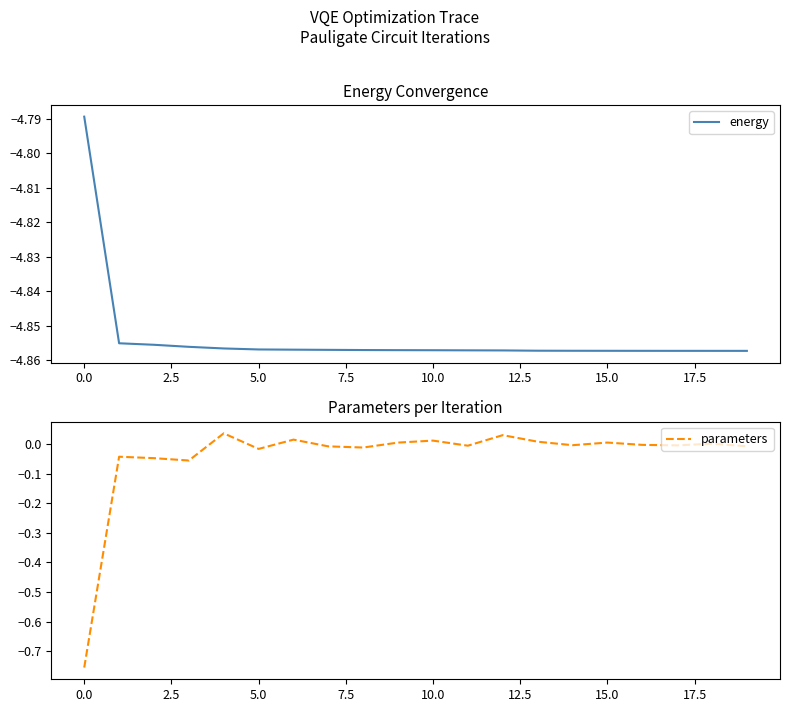

Rank the series by their average value, from lowest to highest.

energy, parameters